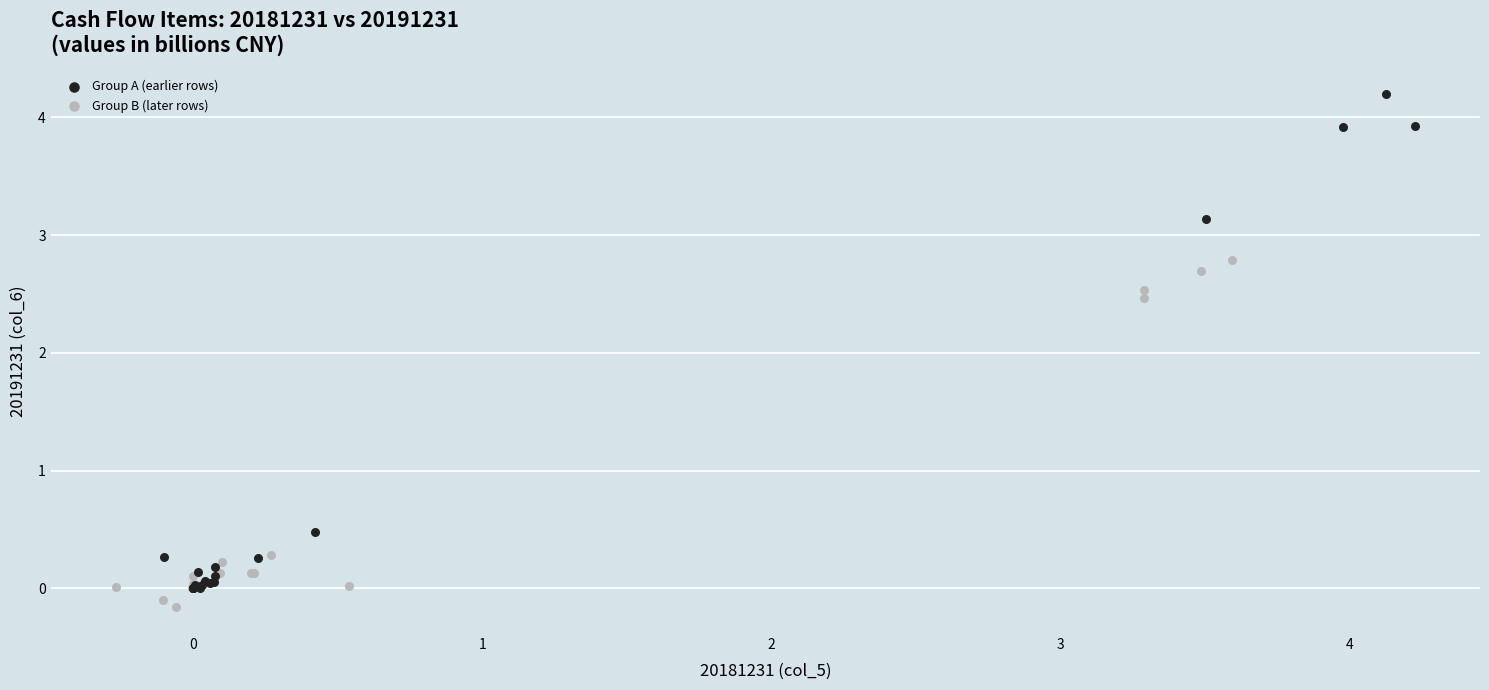

Which series reaches the maximum Y coordinate?

Group A (earlier rows)